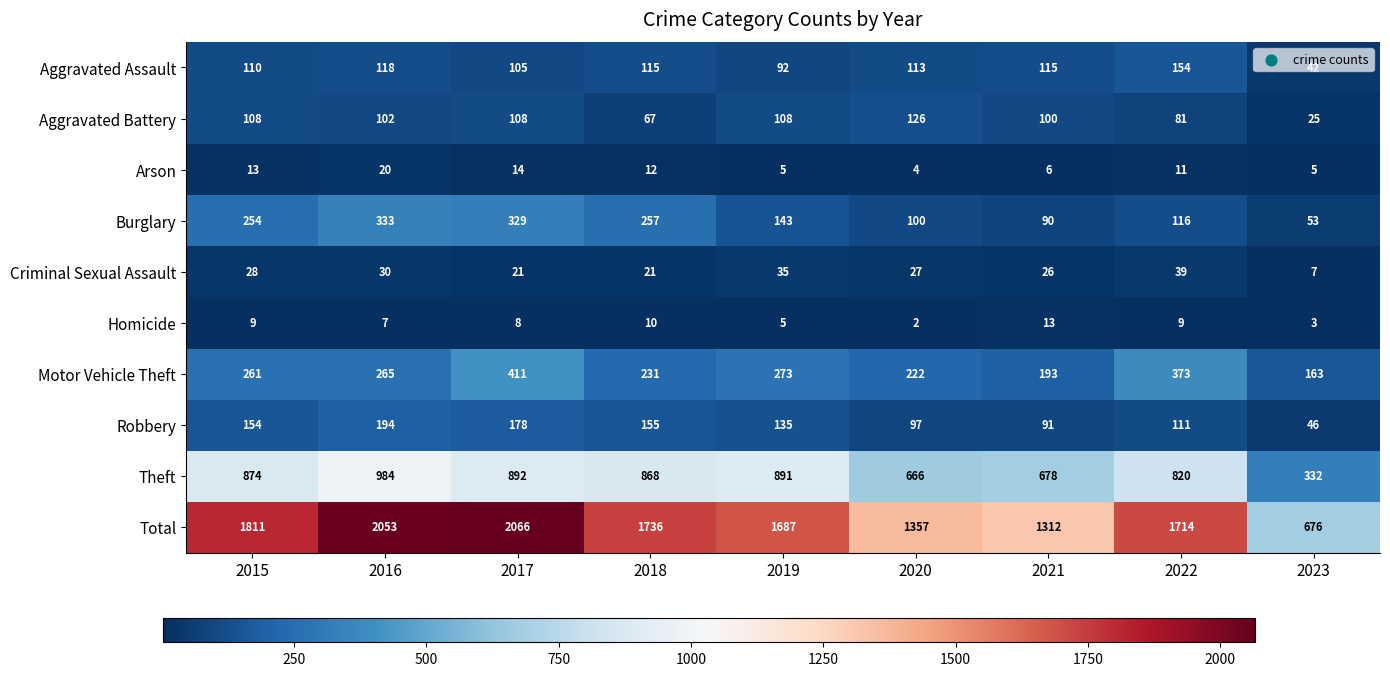

What is the difference between the maximum and minimum values in the Aggravated Assault series?

112